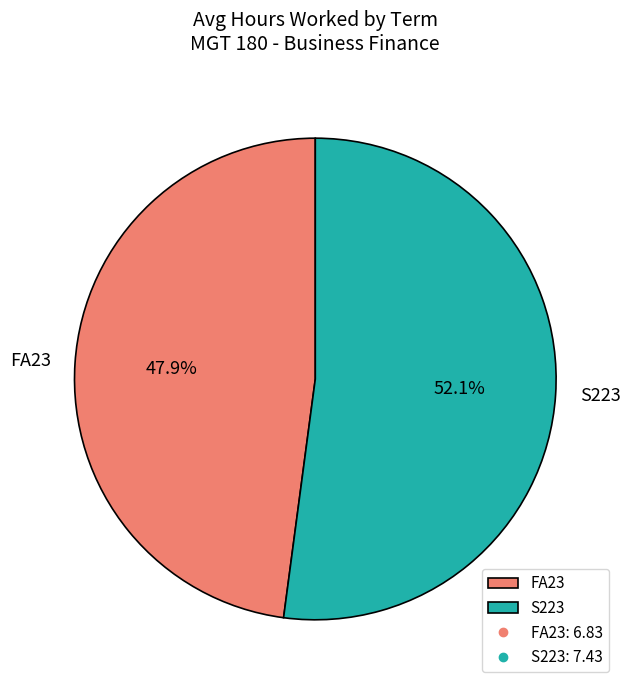

To the nearest percent, what portion does FA23 represent?

48%